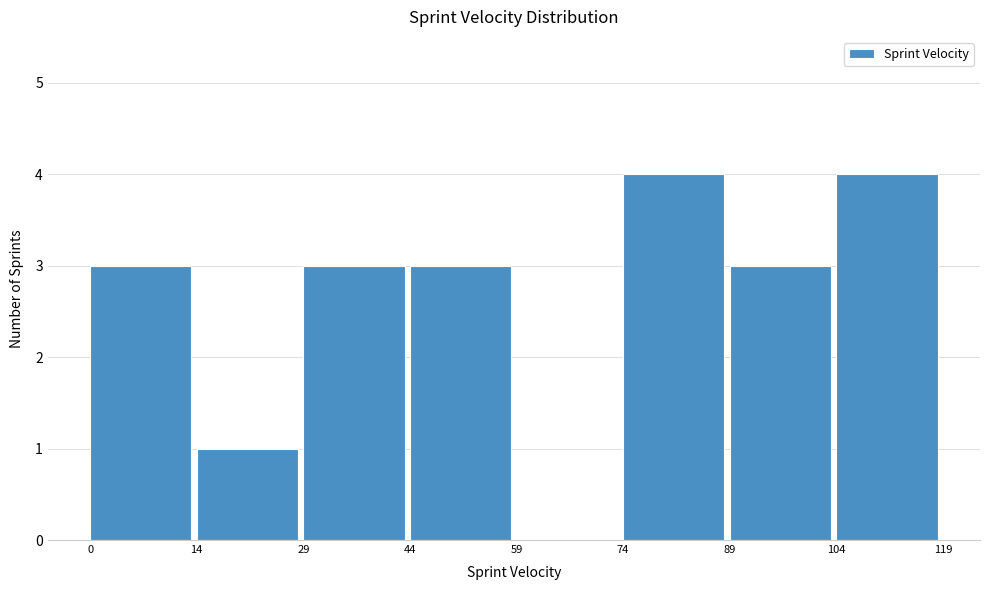

Reading left to right, transcribe this chart: for each bar, give the range it covers on the x-axis and its height. The values are not printed on the chart, so give them approximately, as read against the axis.

0 to 14: 3
14 to 29: 1
29 to 44: 3
44 to 59: 3
59 to 74: 0
74 to 89: 4
89 to 104: 3
104 to 119: 4